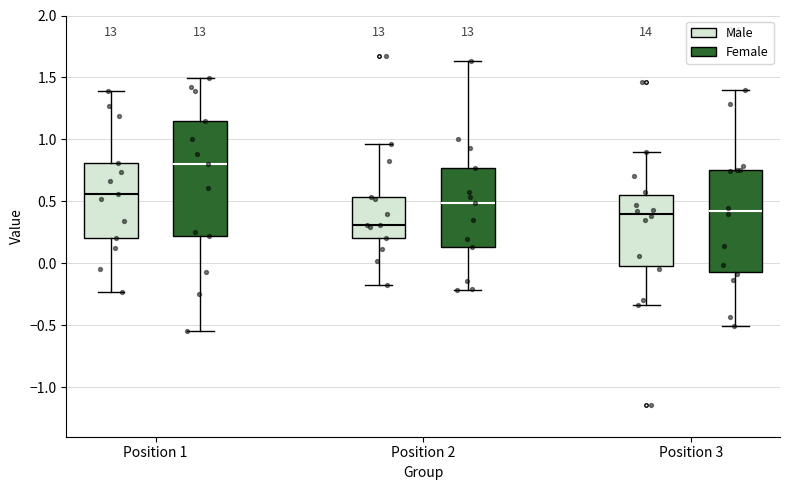

Where does the lower whisker of the box for Position 2 (Male) end on the y-axis? The values are not printed on the chart, so give them approximately, as read against the axis.

-0.20